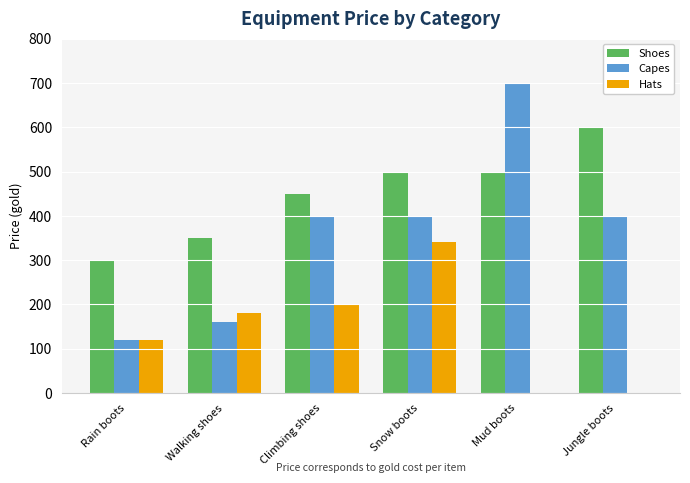

What is the sum of all Shoes values?

2700